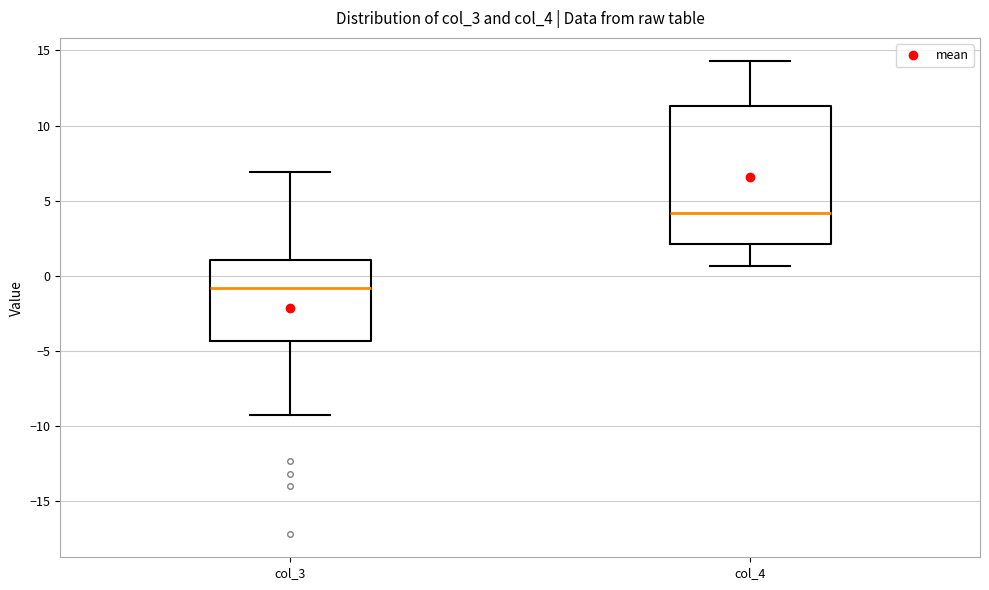

Which box is the tallest, from its lower edge to its upper edge?

col_4